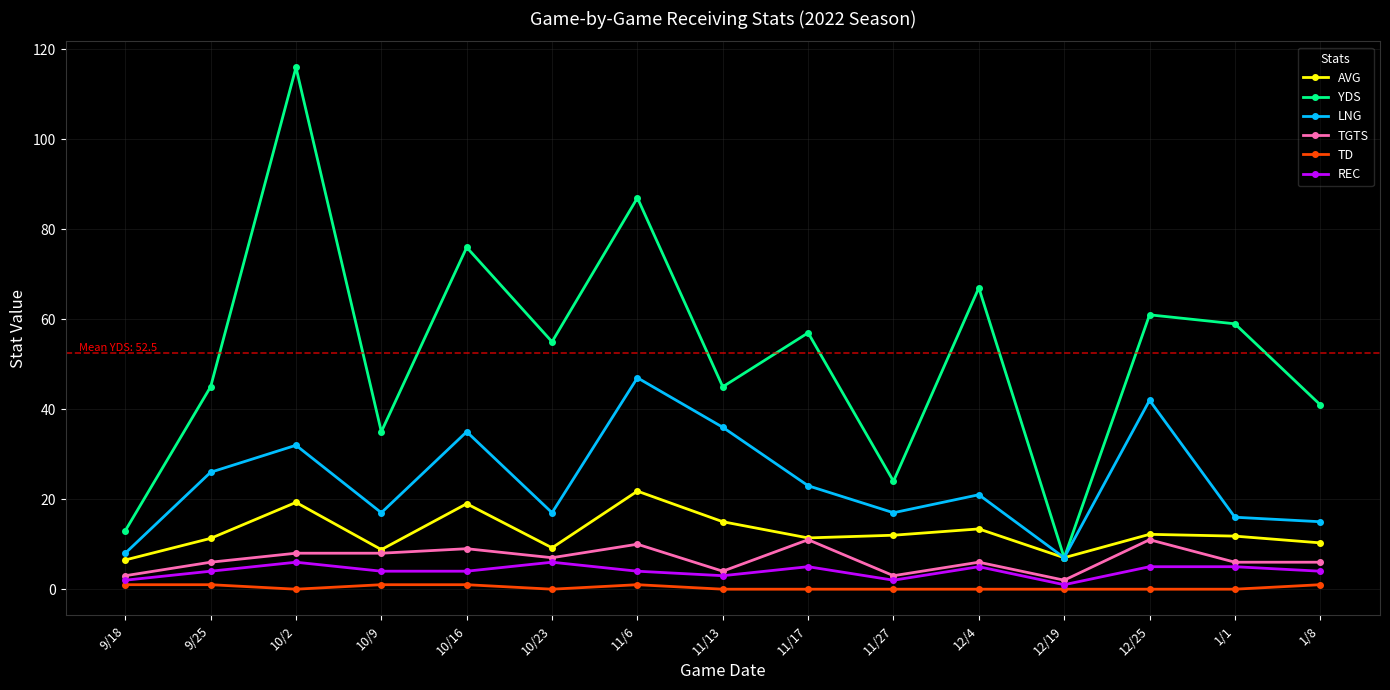

Is this an area chart (filled region under the line)?

No